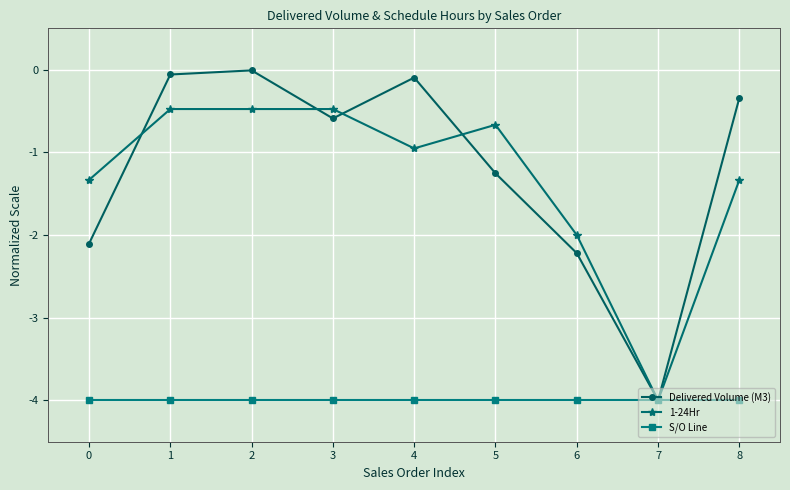

How many interior local peaks does the Delivered Volume (M3) series have?

2